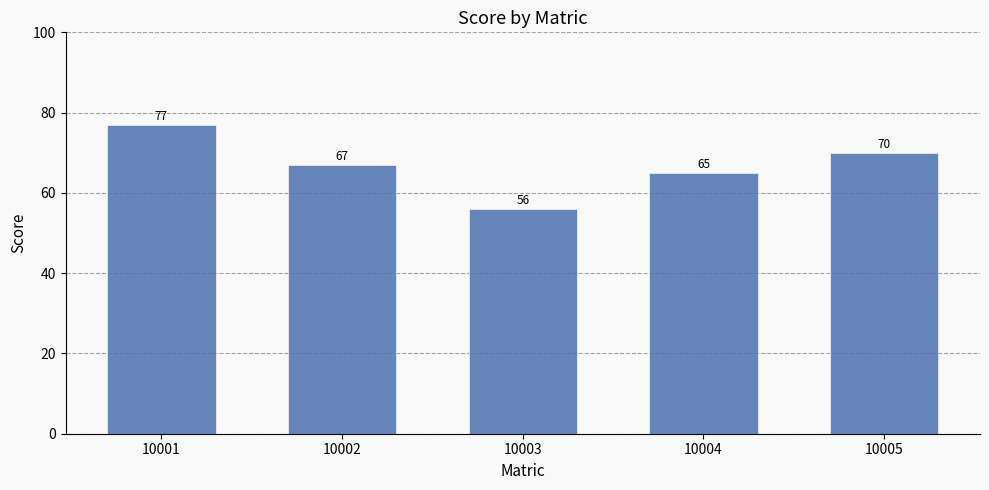

The value at 10003 is 56. True or false?

True